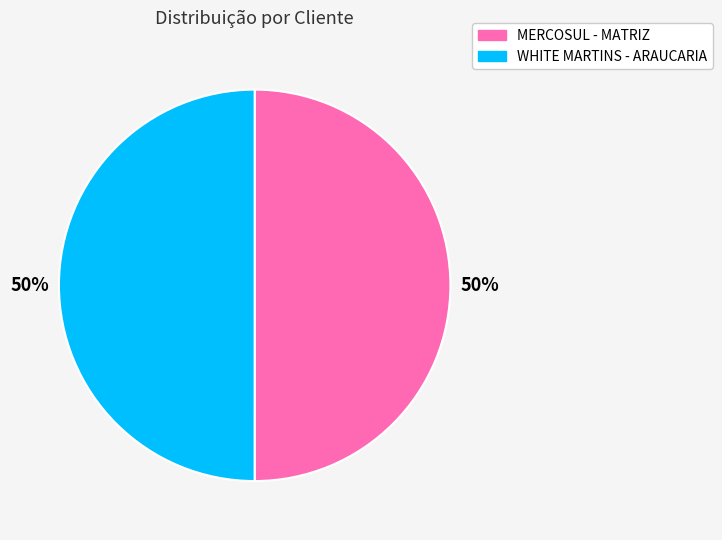

To the nearest percent, what is the combined percentage of WHITE MARTINS - ARAUCARIA and MERCOSUL - MATRIZ?

100%